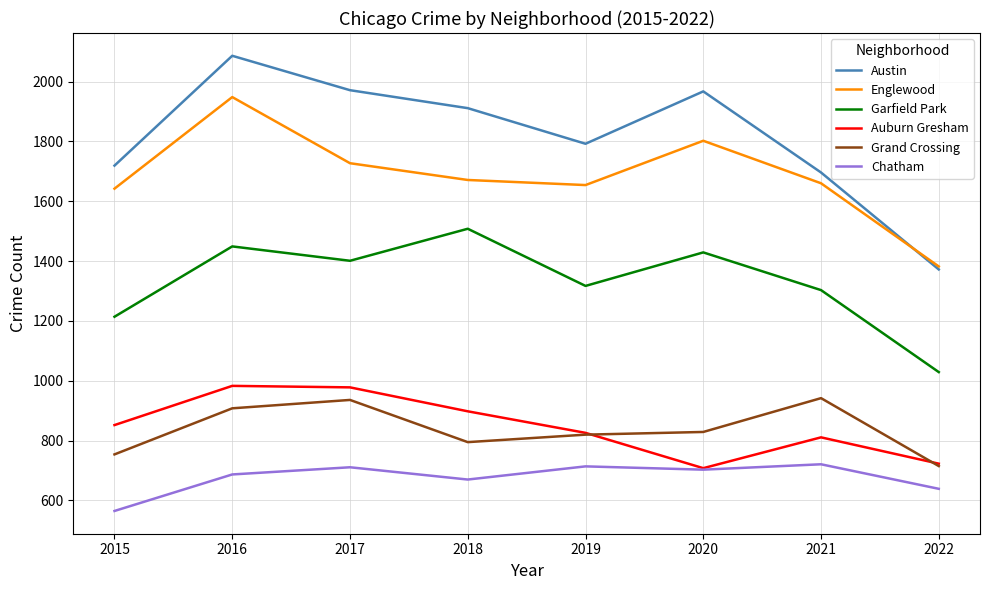

At which label does Englewood reach its peak?

2016